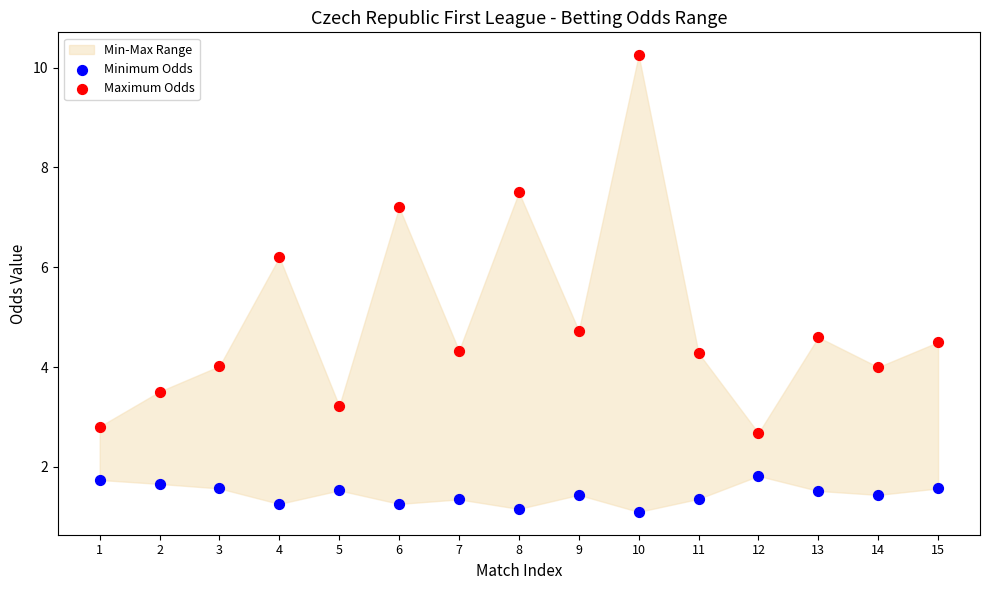

Which series reaches the maximum Y coordinate?

Maximum Odds